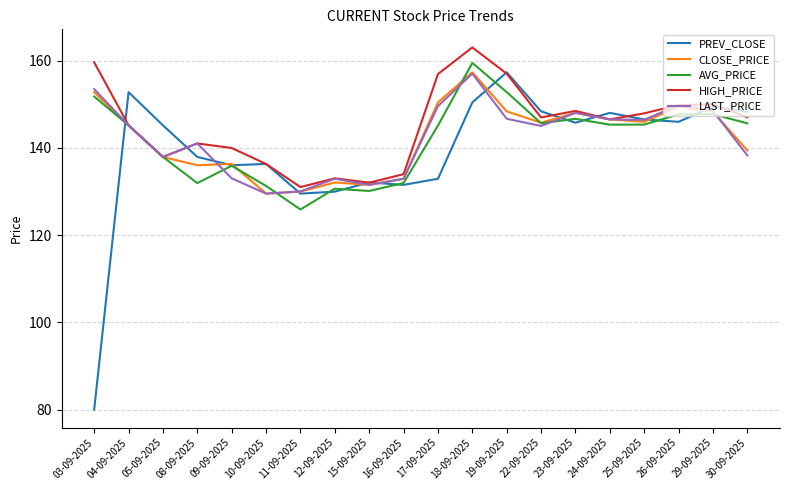

Where do PREV_CLOSE and CLOSE_PRICE first cross each other?

03-09-2025 and 04-09-2025